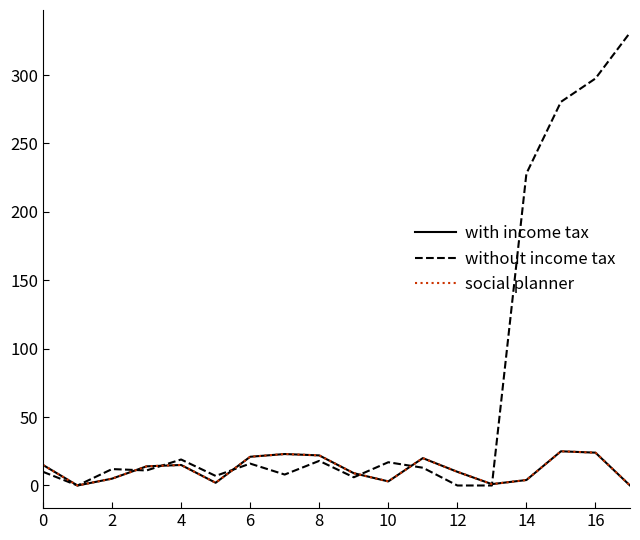

Which series has the largest total across all categories?

without income tax